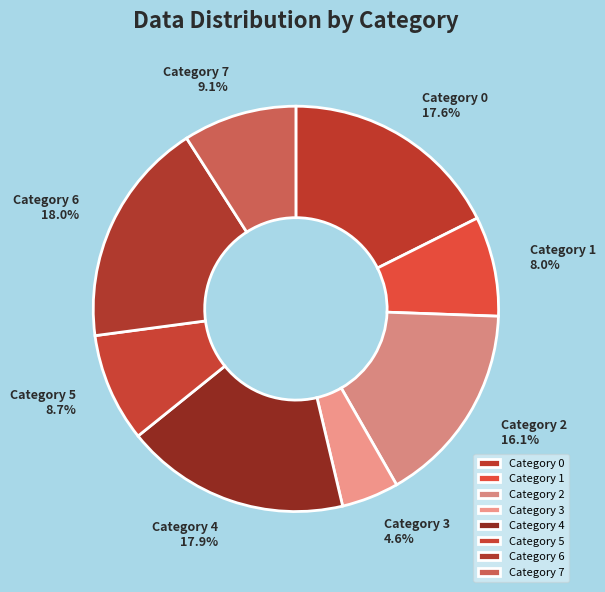

How much of the chart is everything except Category 4?

82.1%